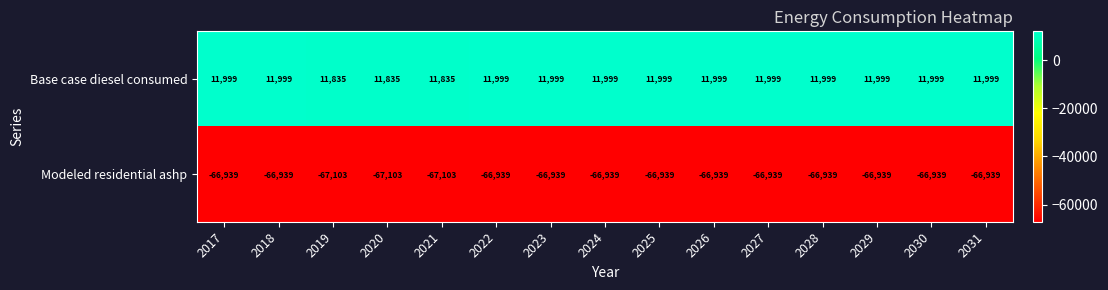

List the series in order of their overall mean, highest first.

Base case diesel consumed, Modeled residential ashp